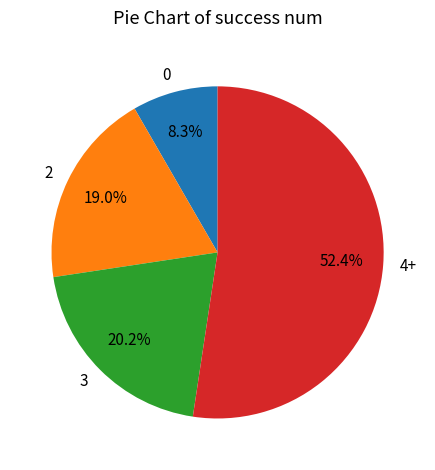

Rank the categories by value from lowest to highest.

0, 2, 3, 4+